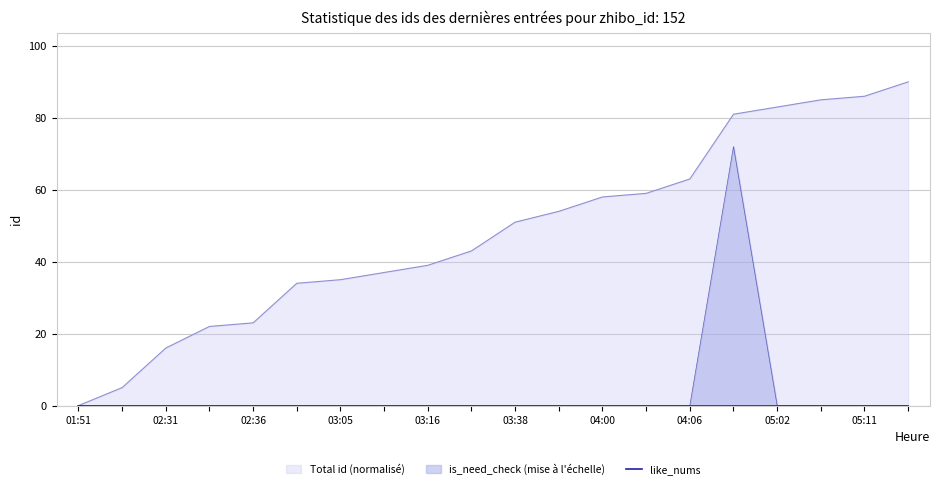

The value of is_need_check (mise à l'échelle) at 03:38 is 0. True or false?

True